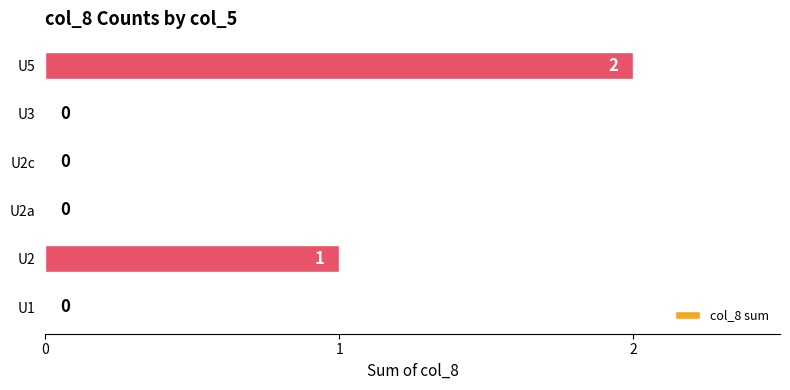

What is the change in value from U3 to U5?

+2